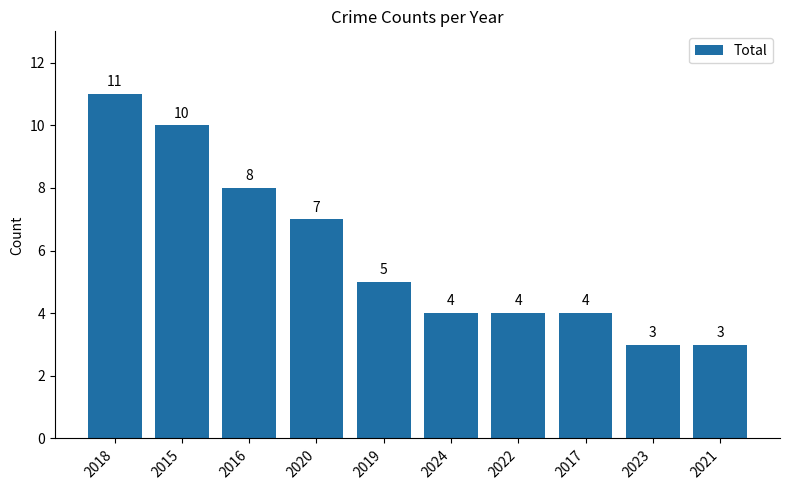

What is the ratio of the value at 2023 to the value at 2018?

0.3